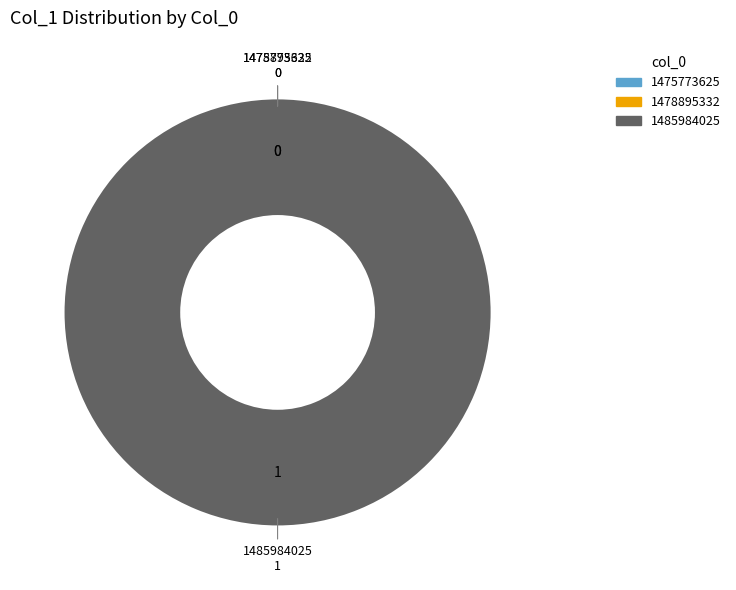

Rank the categories by value from highest to lowest.

1485984025, 1475773625, 1478895332